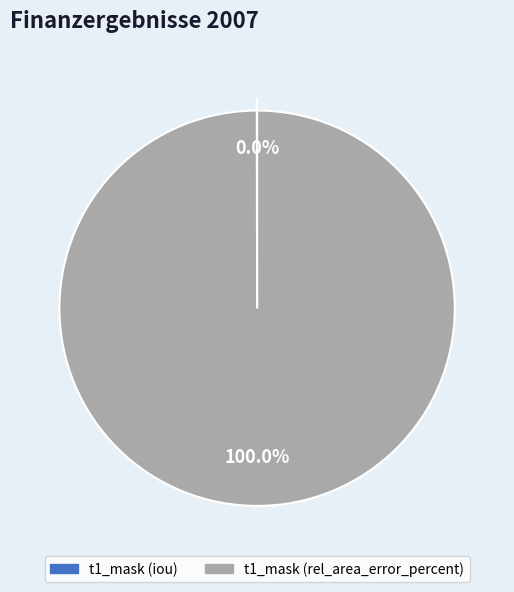

Which slice is the largest?

t1_mask (rel_area_error_percent)